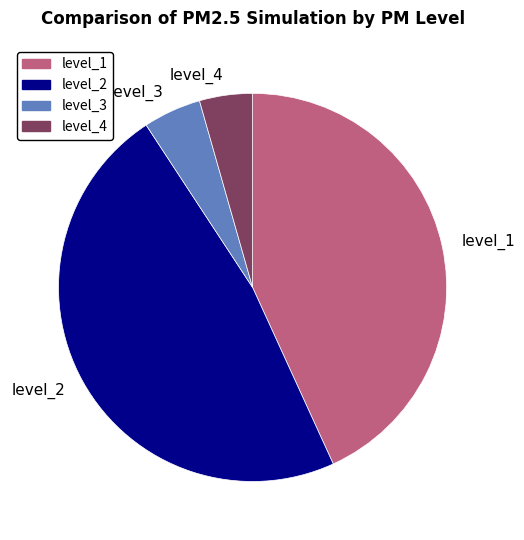

What is the largest slice in the pie chart?

level_2